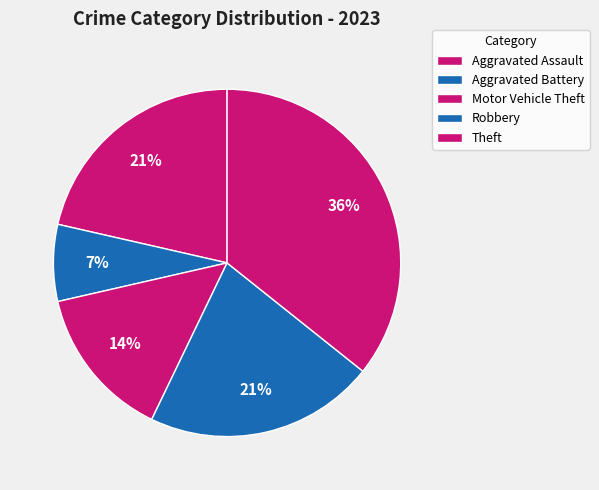

Which has a higher value, Theft or Robbery?

Theft